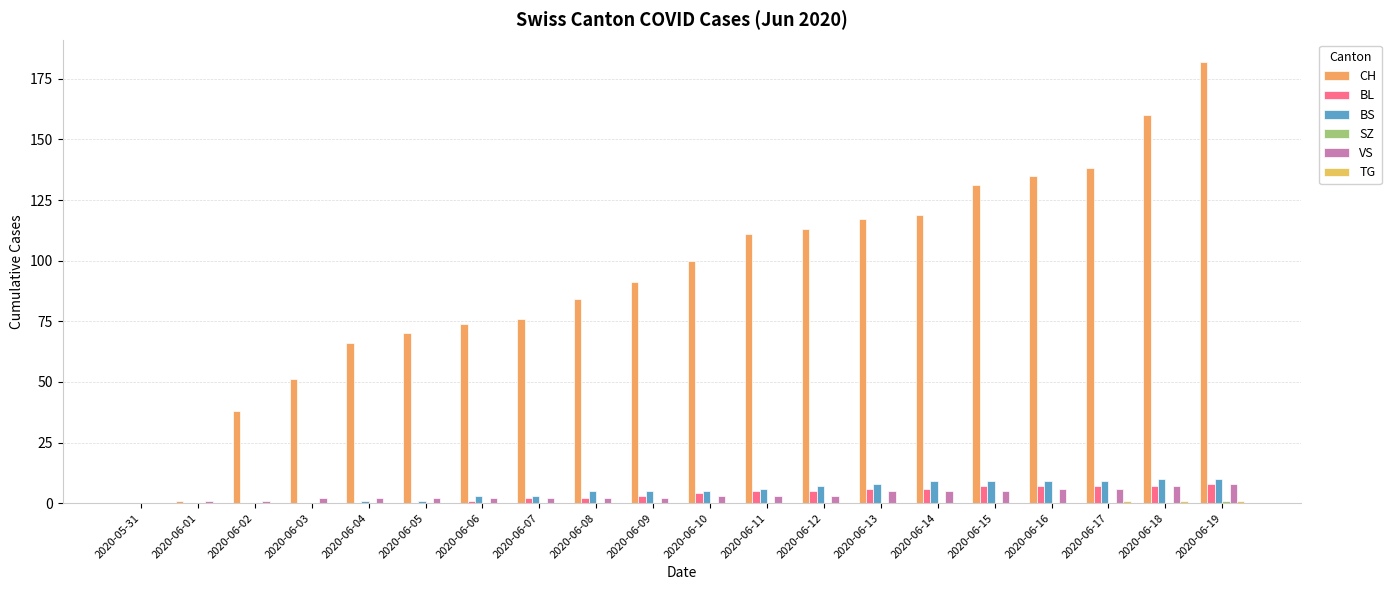

How many data points does each series have?

20